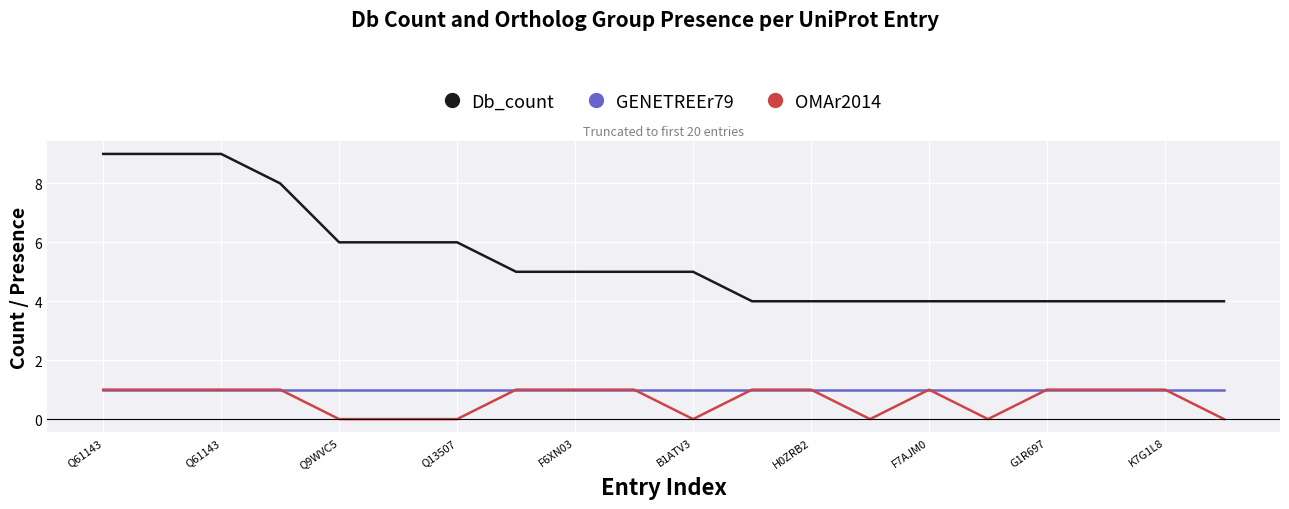

Count the number of categories in the chart.

20